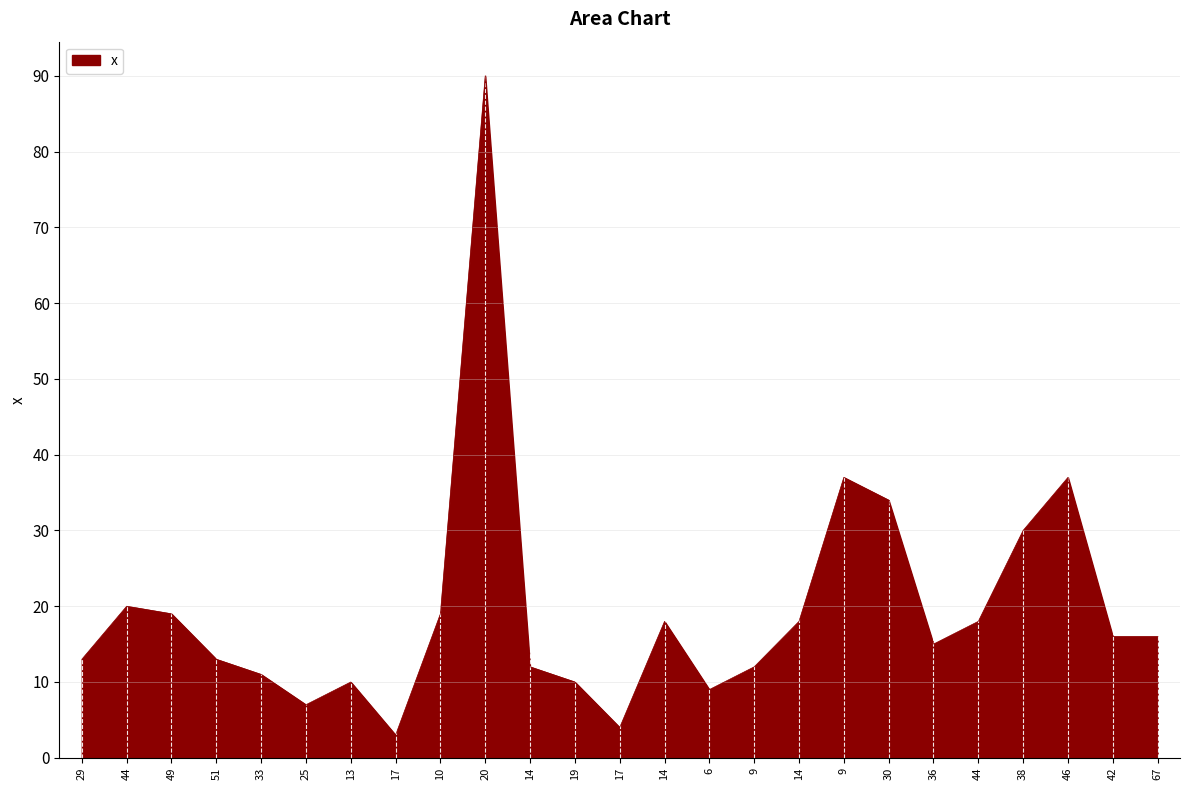

Where is the first local minimum?

25